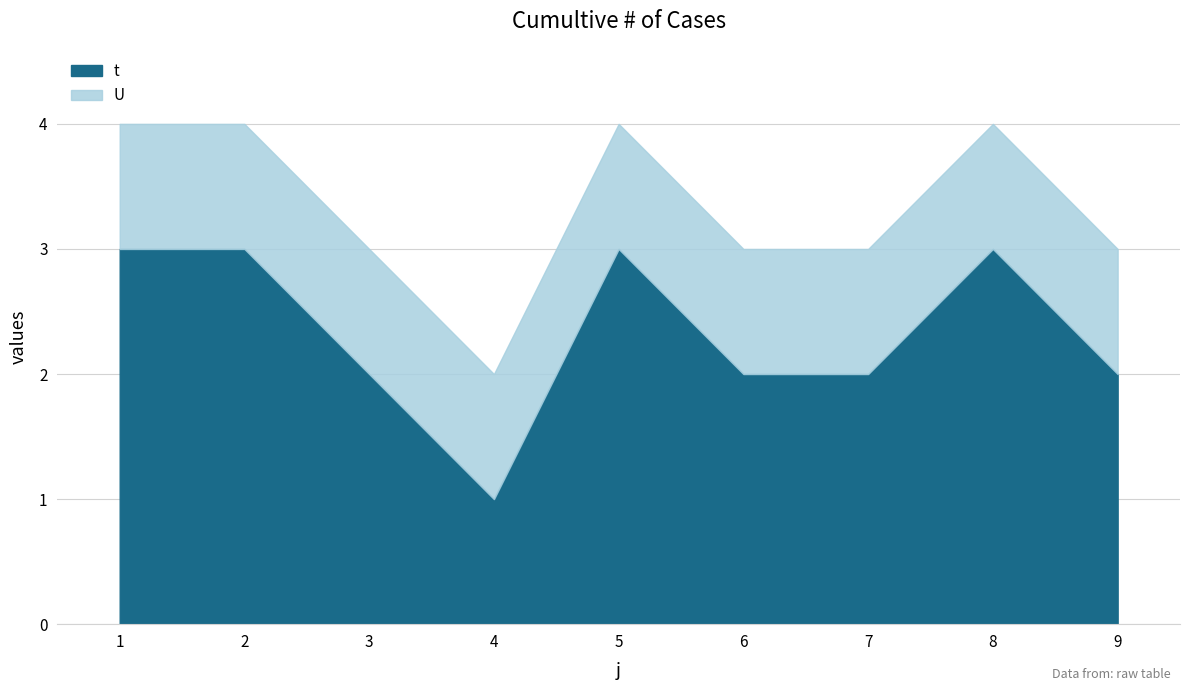

True or false: t has a value of 4 at 9.

False